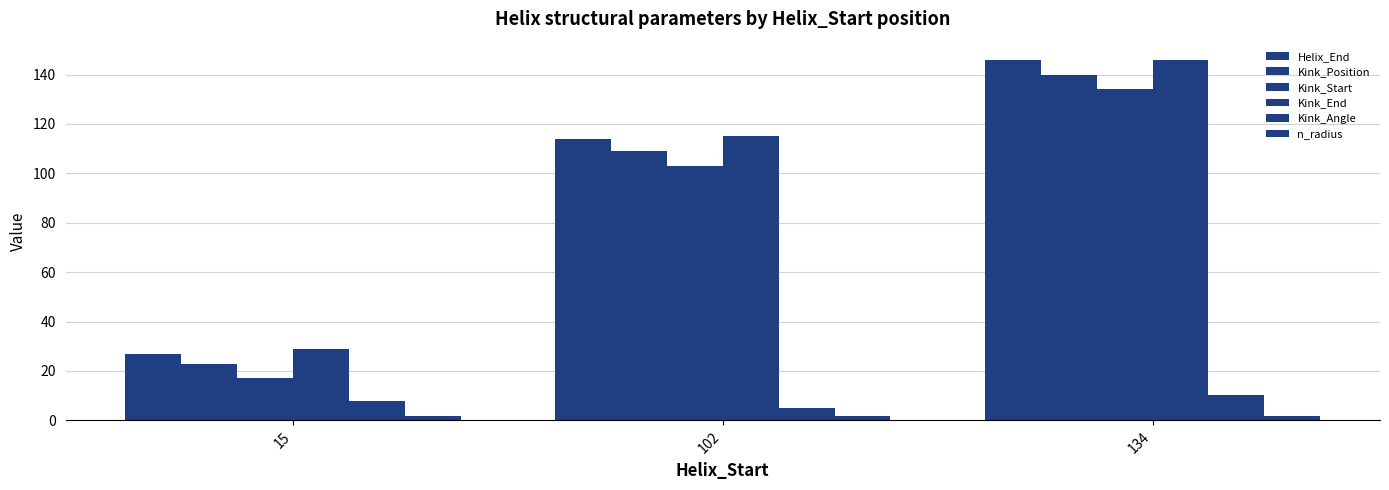

List the labels in order of n_radius value, smallest first.

102, 15, 134